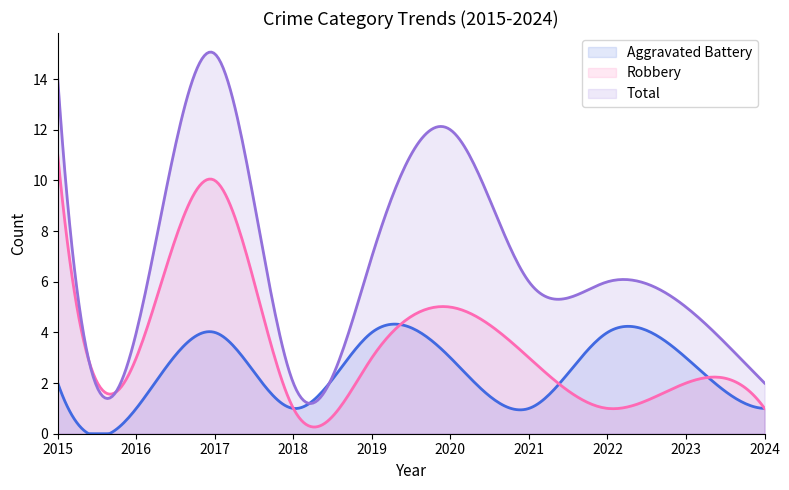

How many values in the Total series exceed 6?

4